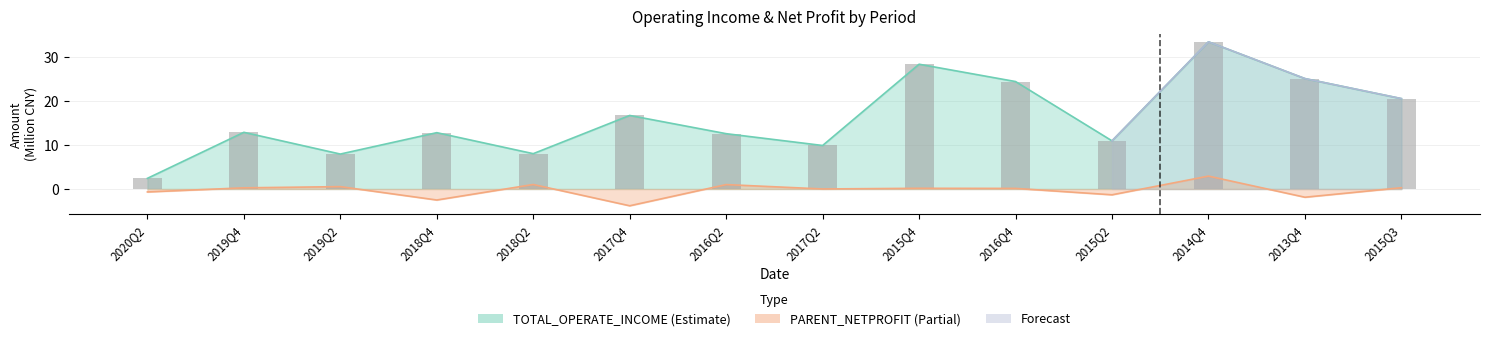

Is it true that PARENT_NETPROFIT equals 0.2 at 2019Q2?

False